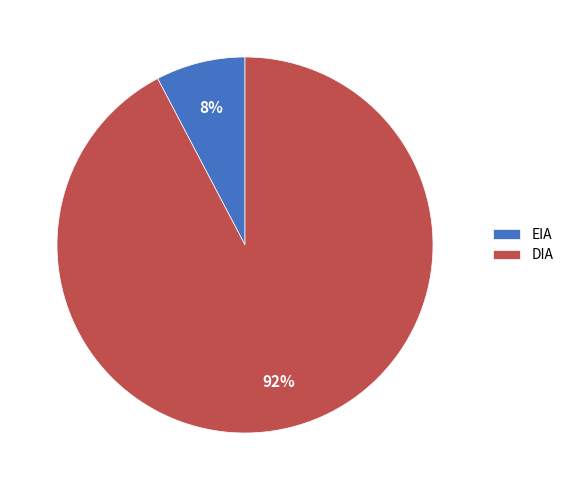

To the nearest percent, what portion does EIA represent?

8%